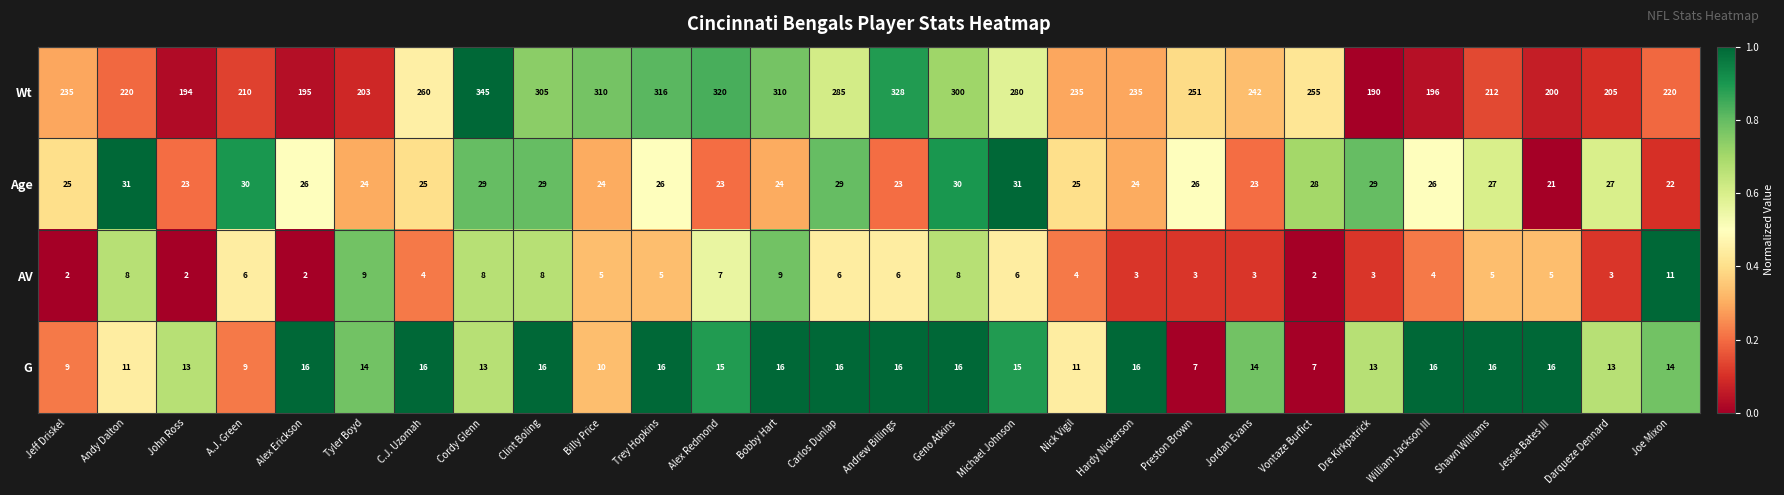

Rank the series by their maximum value, from lowest to highest.

AV, G, Age, Wt